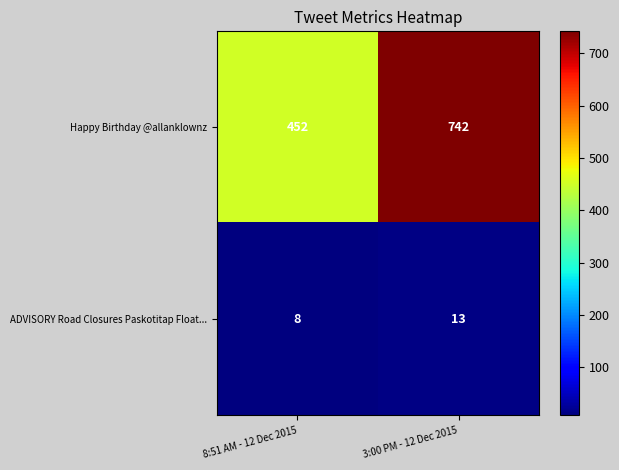

Is it true that ADVISORY Road Closures Paskotitap Float... equals 7 at 3:00 PM - 12 Dec 2015?

False